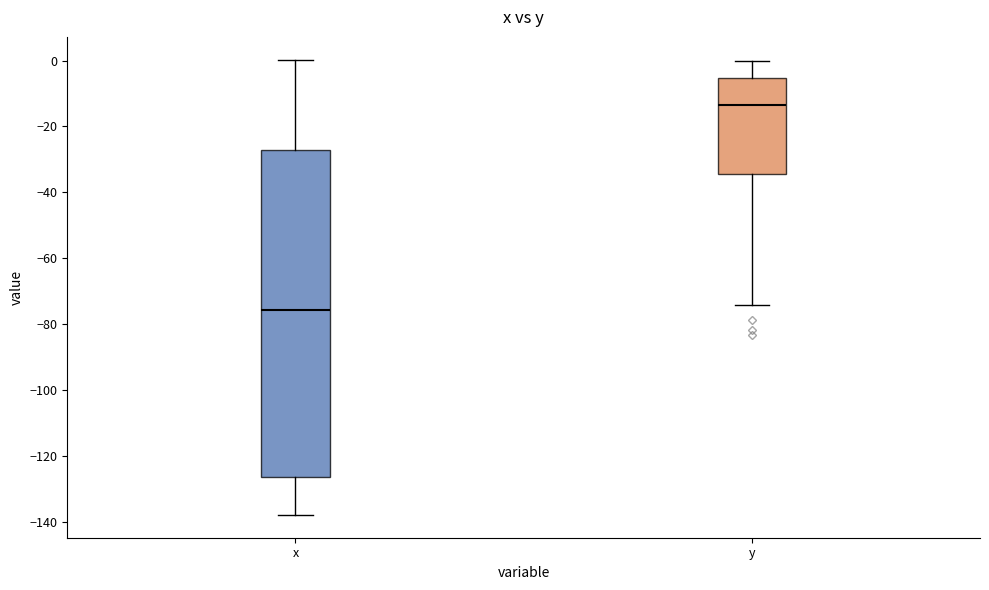

Reading left to right, transcribe this box plot: for each box, give where its median line is, the range the box spans, and where its two whiskers end, as read against the y-axis. The values are not printed on the chart, so give them approximately, as read against the axis.

x: median -76, box -126 to -28, whiskers -138 to 0
y: median -14, box -34 to -6, whiskers -74 to 0